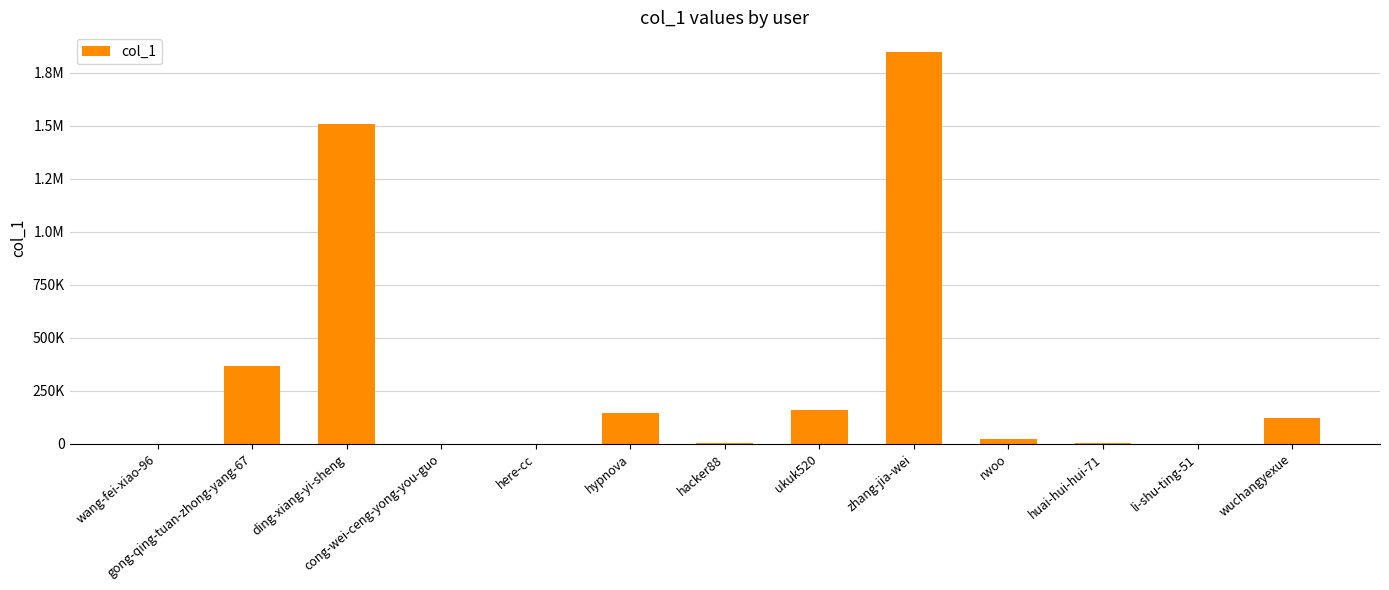

Are the bars grouped side by side (vs. stacked)?

No